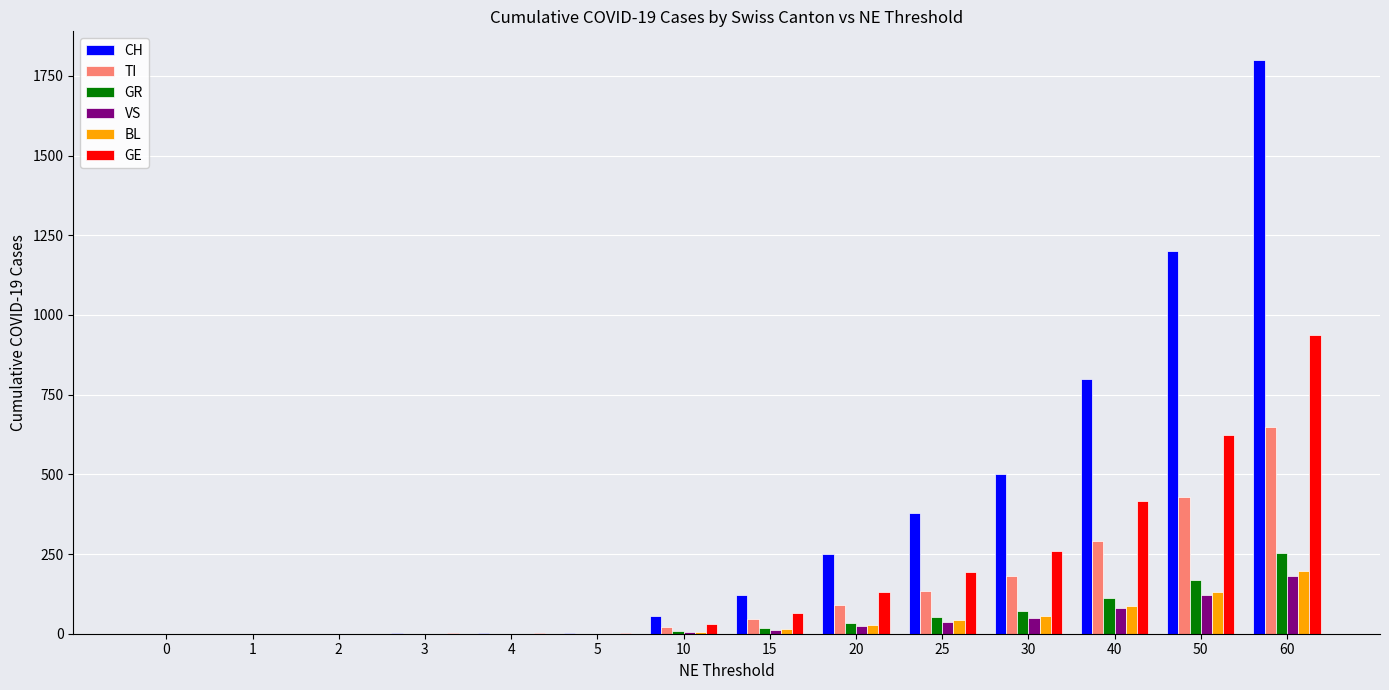

The value of GR at 40 is 187. True or false?

False